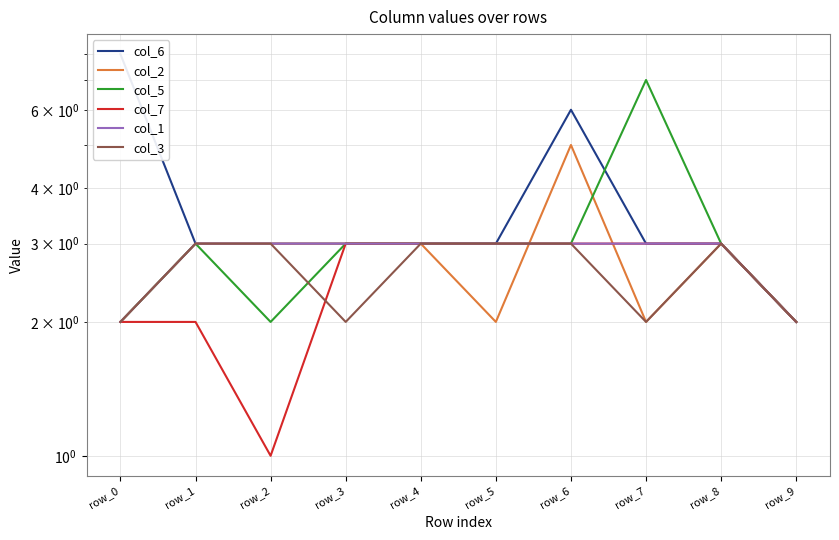

What is the sum of the col_1 values at row_5 and row_8?

6